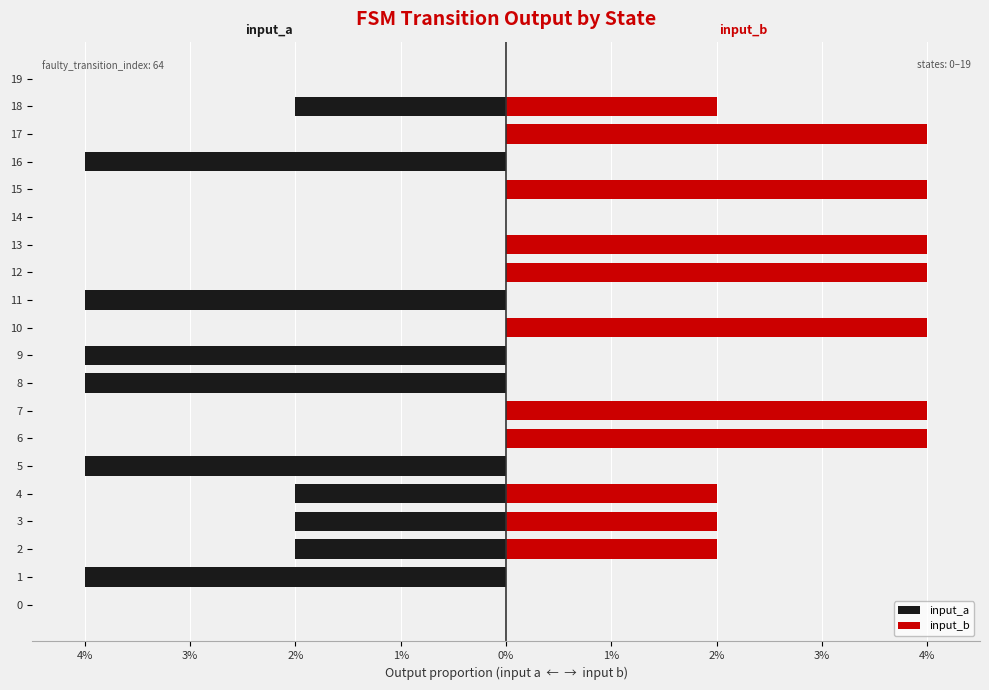

How many bars are there in each group?

2